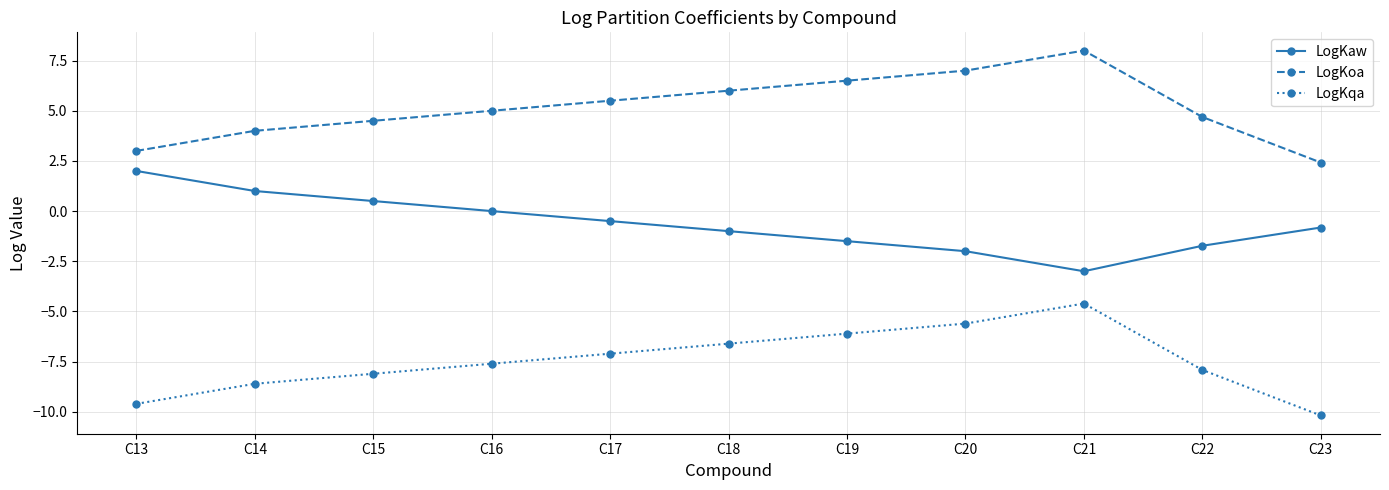

True or false: LogKaw has a value of -0.5 at C17.

True